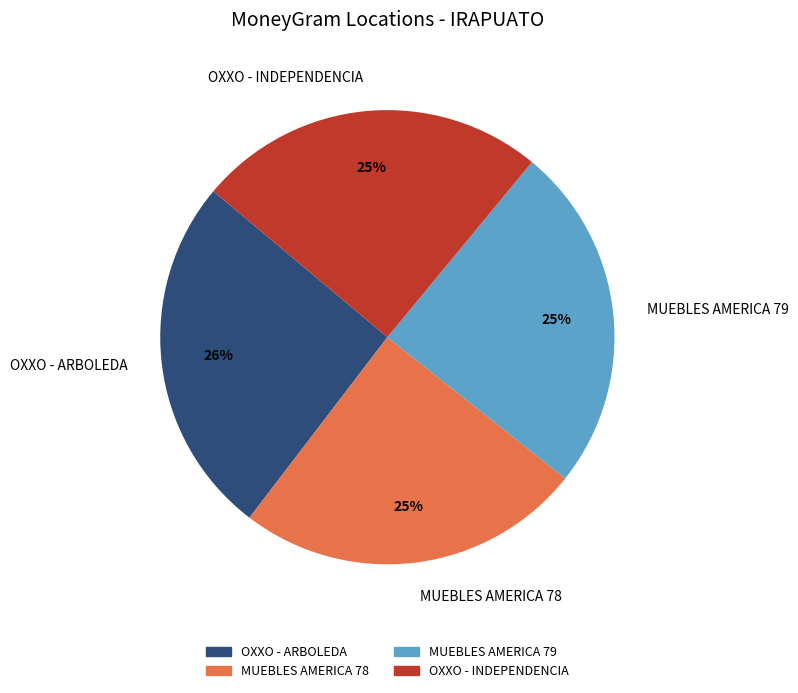

To the nearest percent, what is the difference between the largest and smallest slice percentages?

1%